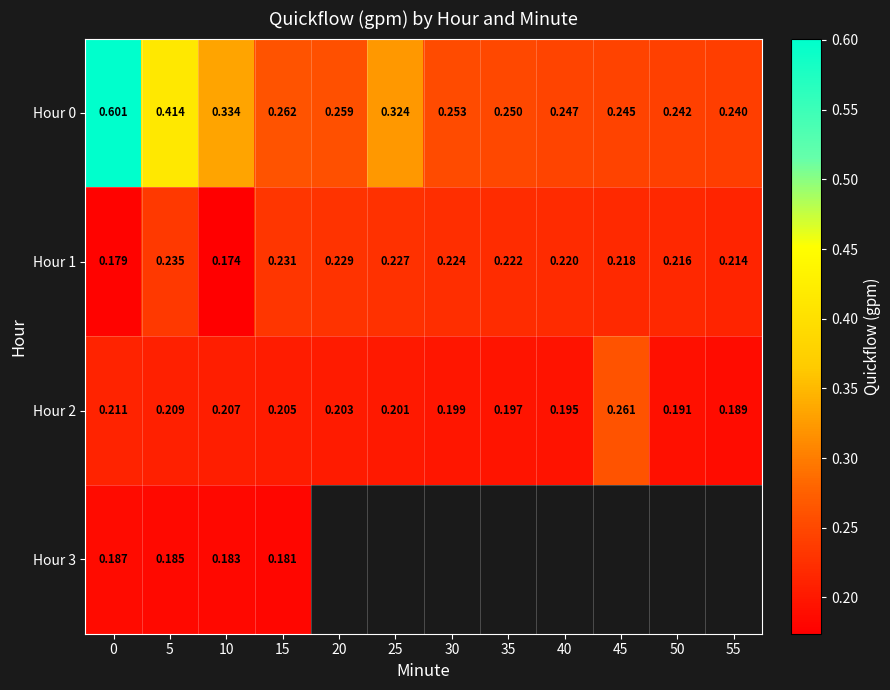

What is the minimum value for Hour 0?

0.2